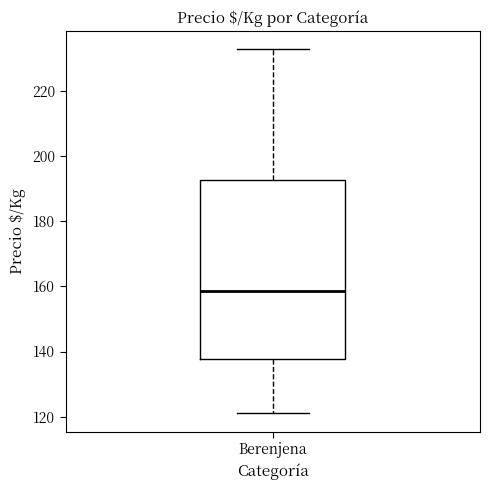

Read this box plot against the y-axis: the position of the median line, the range covered by the box, and the ends of both whiskers. The values are not printed on the chart, so give them approximately, as read against the axis.

median 158, box 138 to 192, whiskers 122 to 234